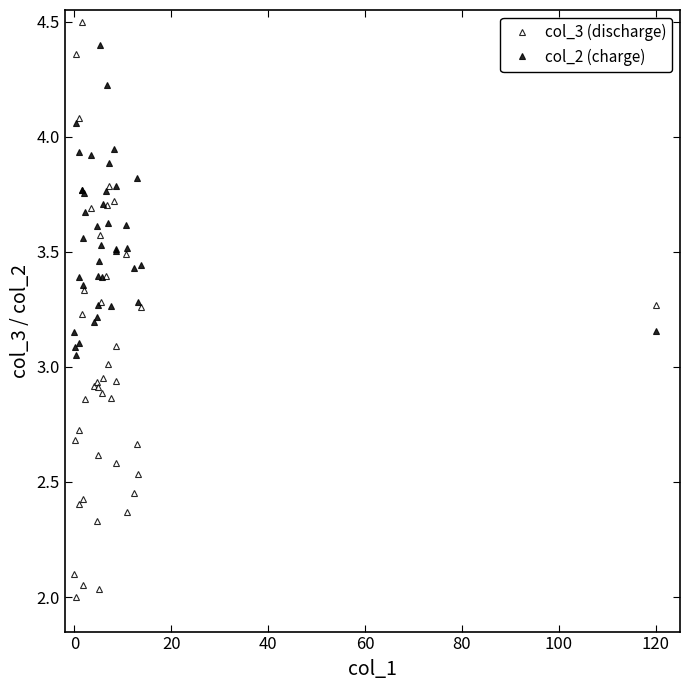

Count the number of data series in this chart.

2